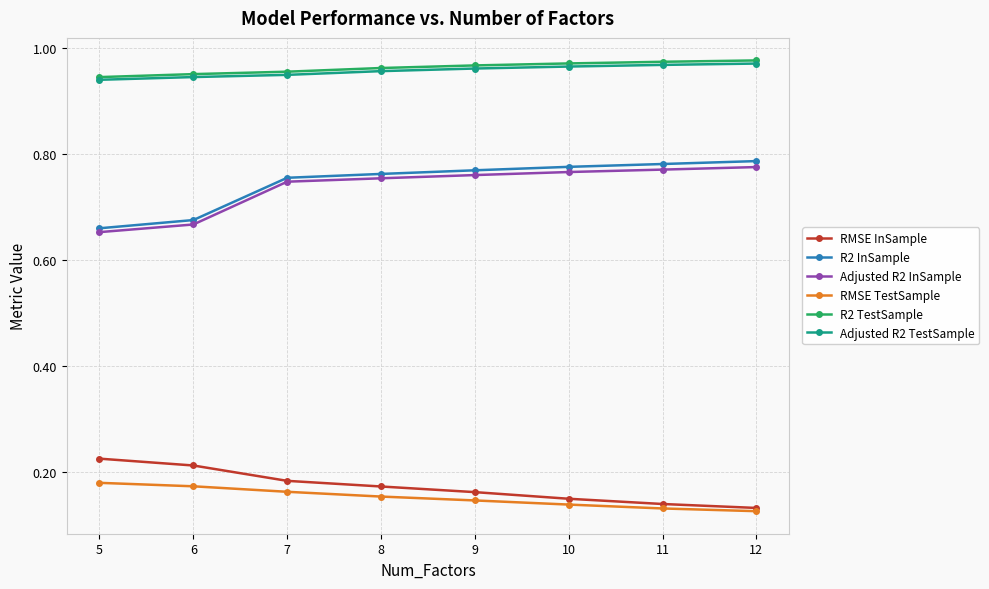

At how many categories does at least one series exceed 0?

8